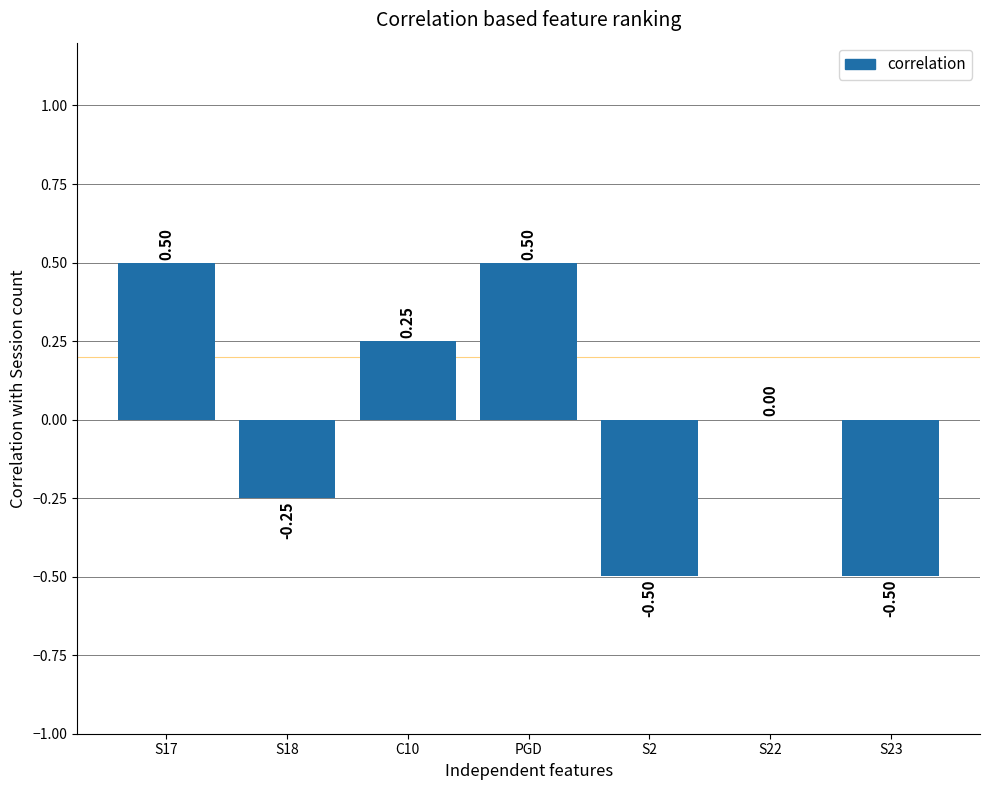

Between C10 and S2, which is larger?

C10